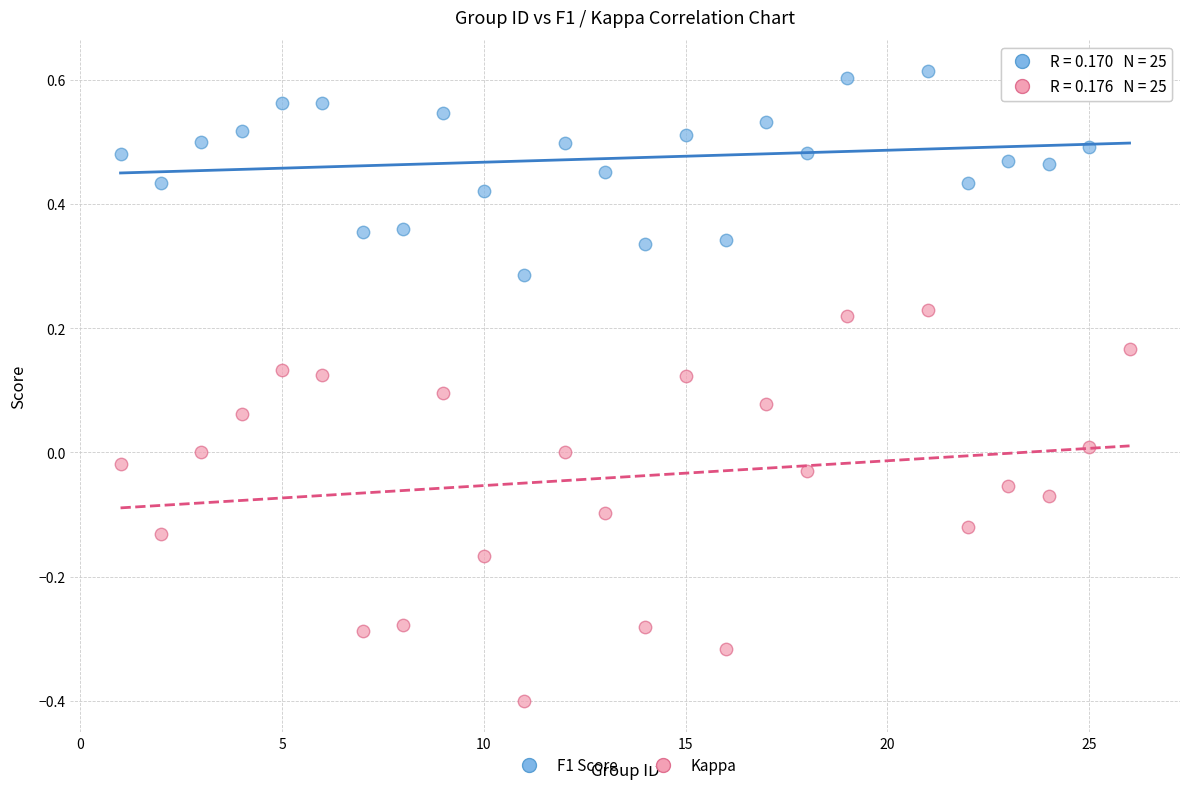

What is the X range (max minus min) for the scatter plot?

25.0